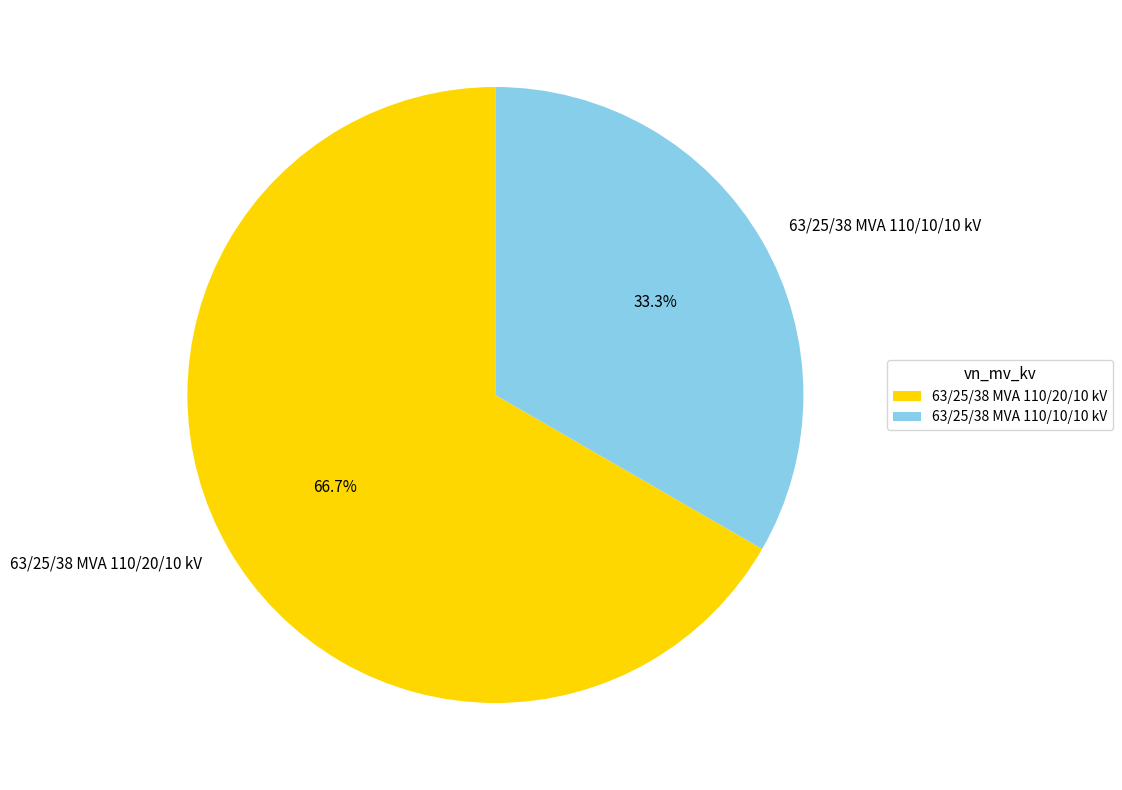

Between 63/25/38 MVA 110/10/10 kV and 63/25/38 MVA 110/20/10 kV, which is larger?

63/25/38 MVA 110/20/10 kV